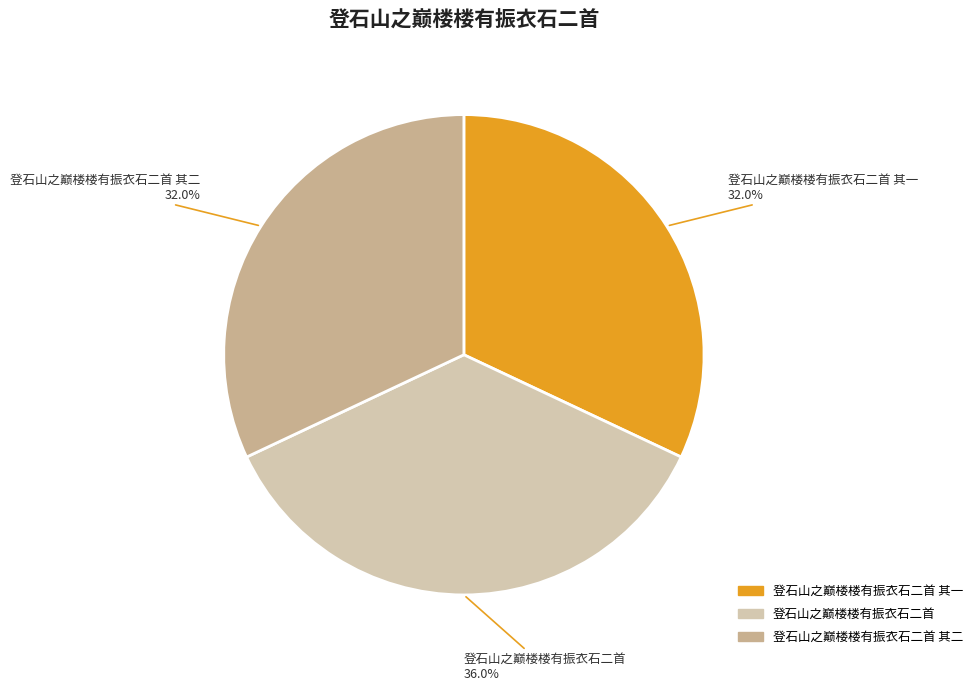

Which category has the biggest portion of the pie?

登石山之巅楼楼有振衣石二首